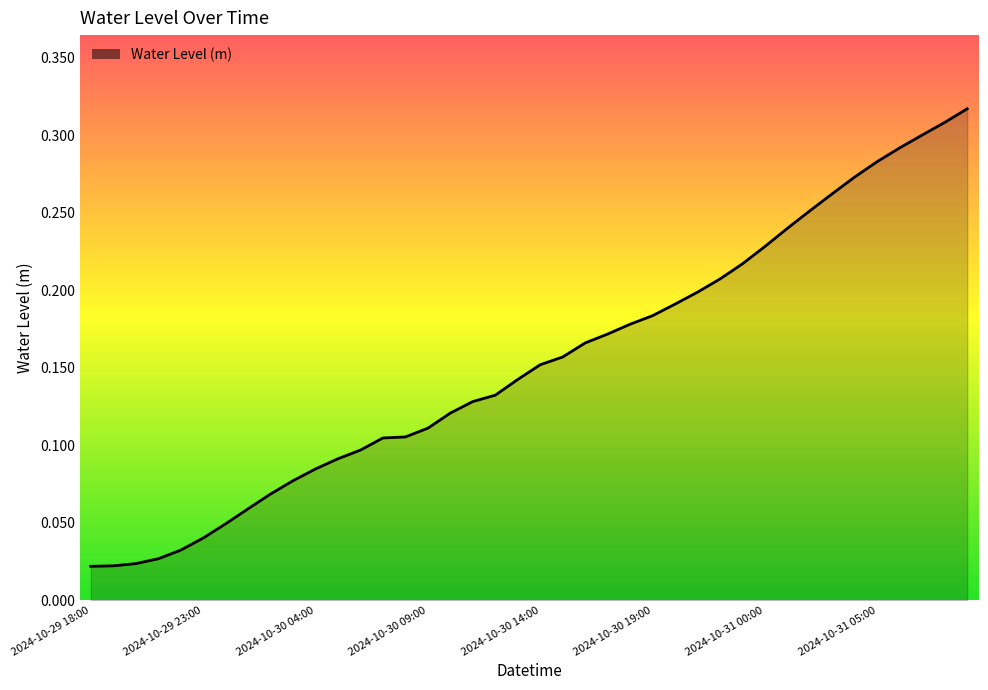

Does the chart have visible grid lines?

No